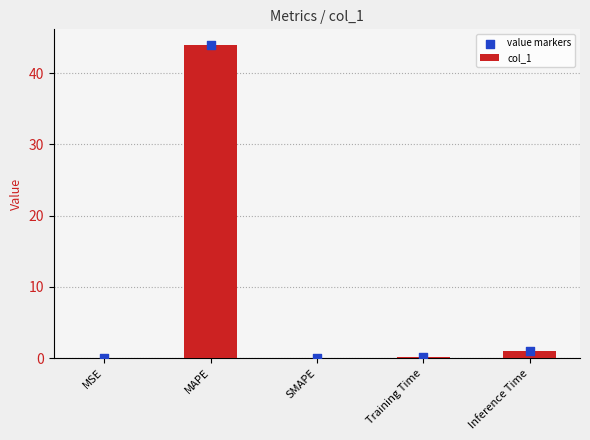

At how many categories does at least one series exceed 41?

1